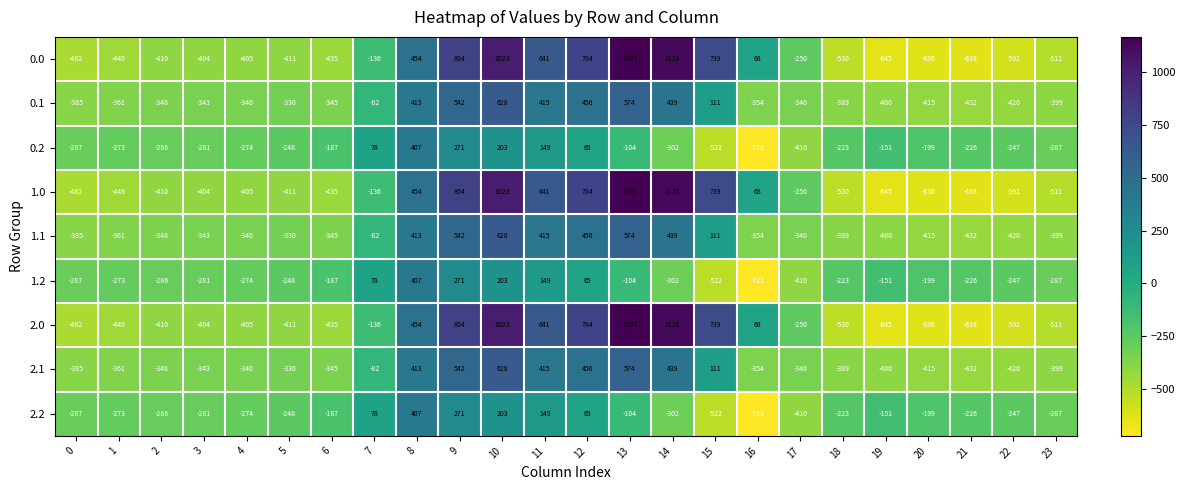

What is the difference between the maximum and second lowest values in the 1.0 series?

1805